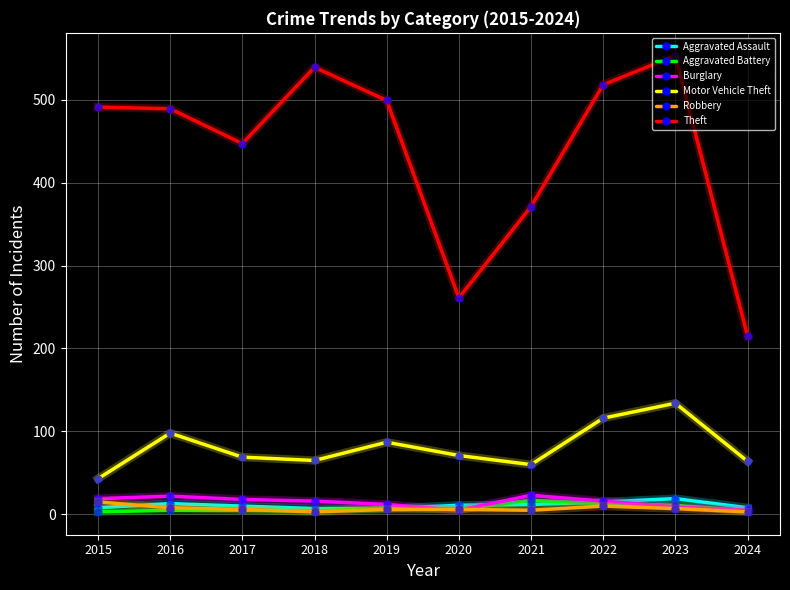

True or false: Theft and Burglary cross at least once.

False